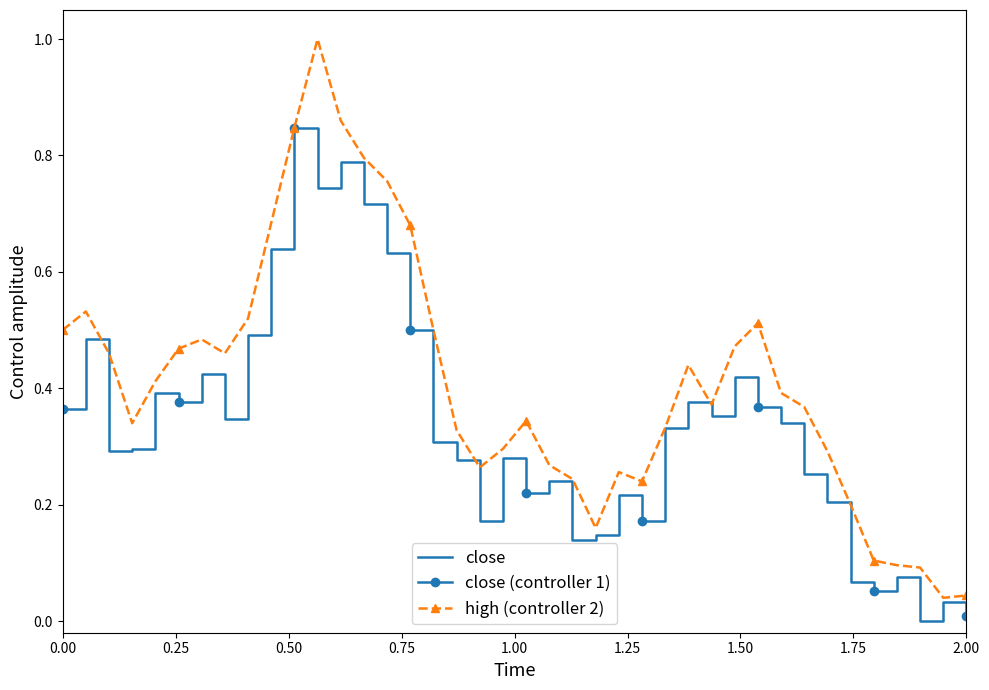

How many values are above zero?

39